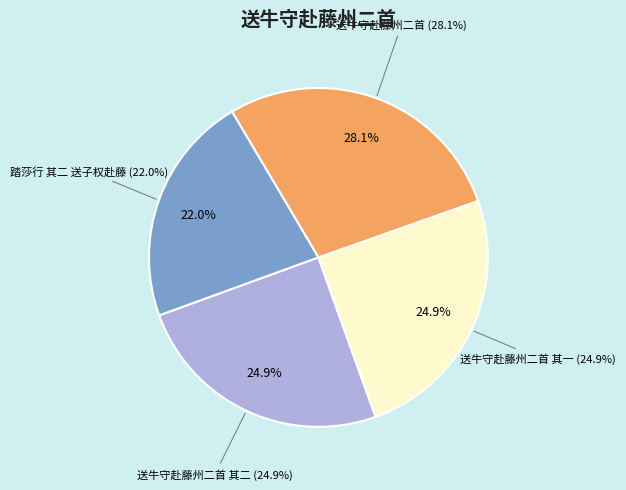

To the nearest percent, what is the average slice percentage?

25%